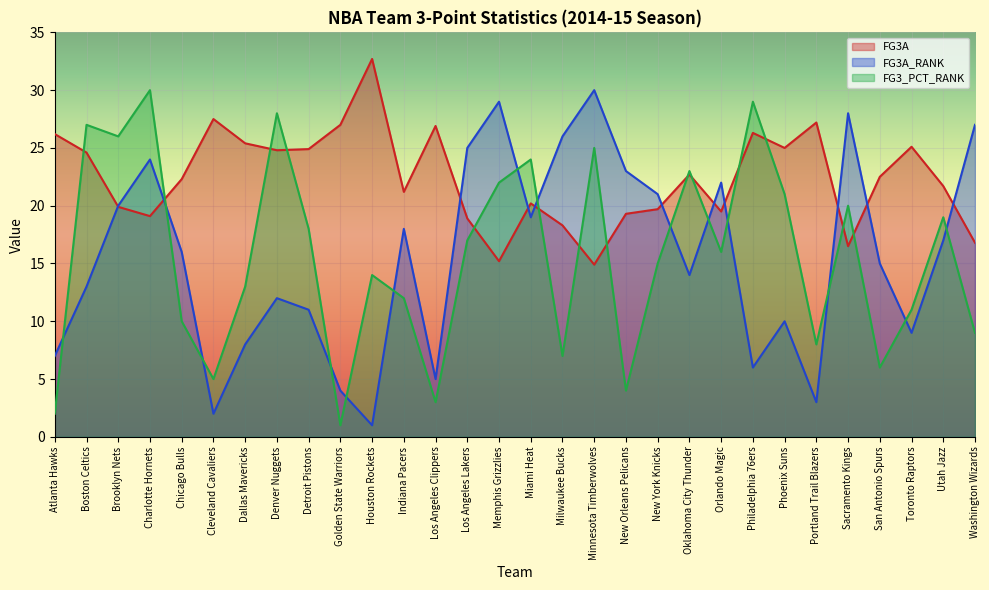

True or false: FG3A_RANK and FG3A intersect in this chart.

True